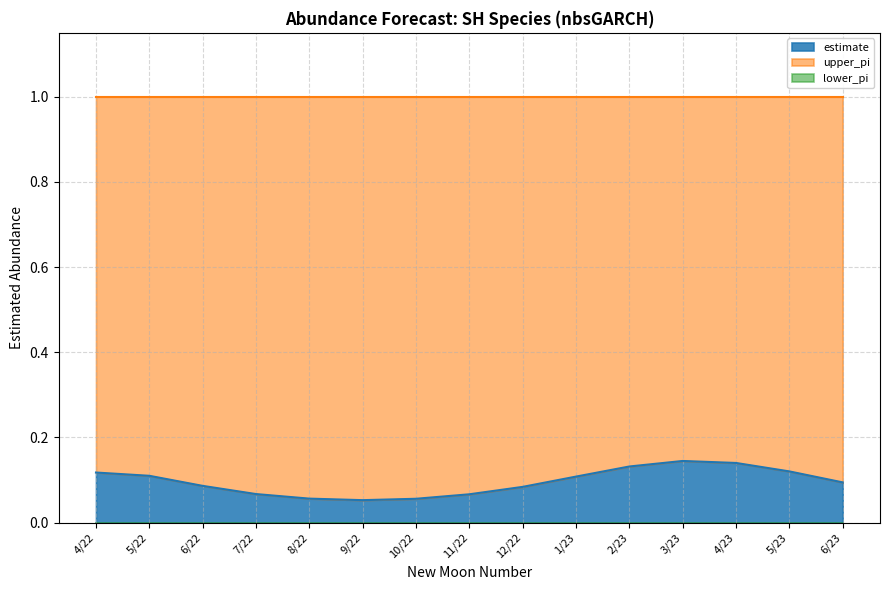

What is the spread (max minus min) of values at 569?

1.0